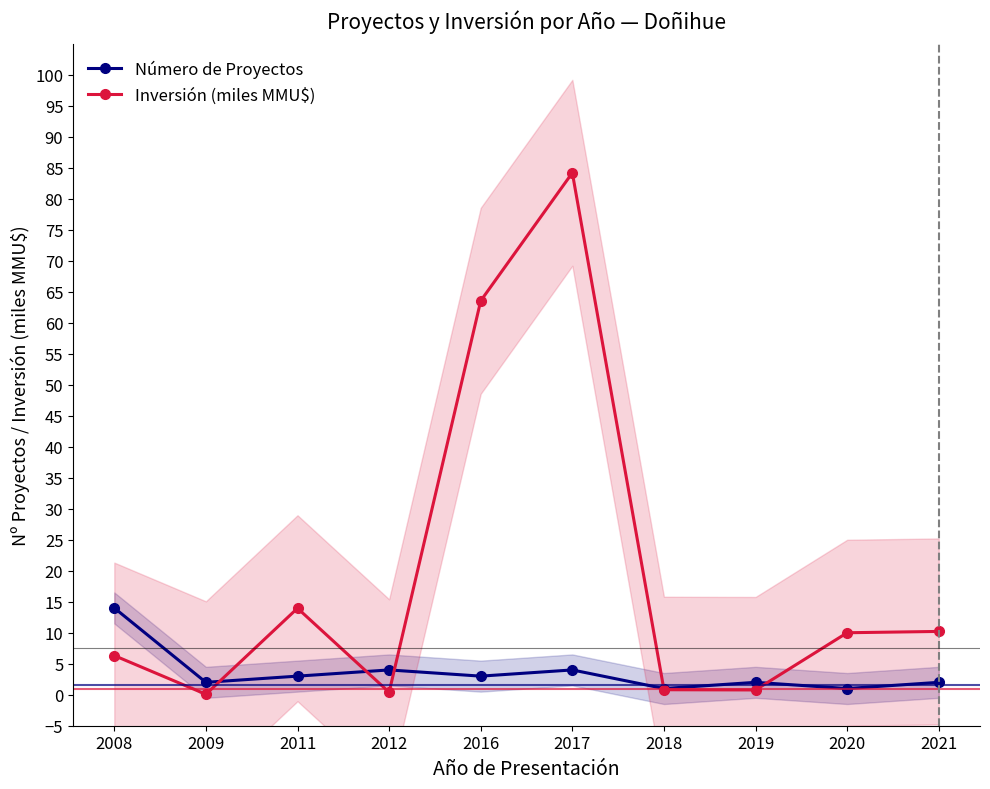

At which category does Inversión (miles MMU$) reach its first local peak?

2011